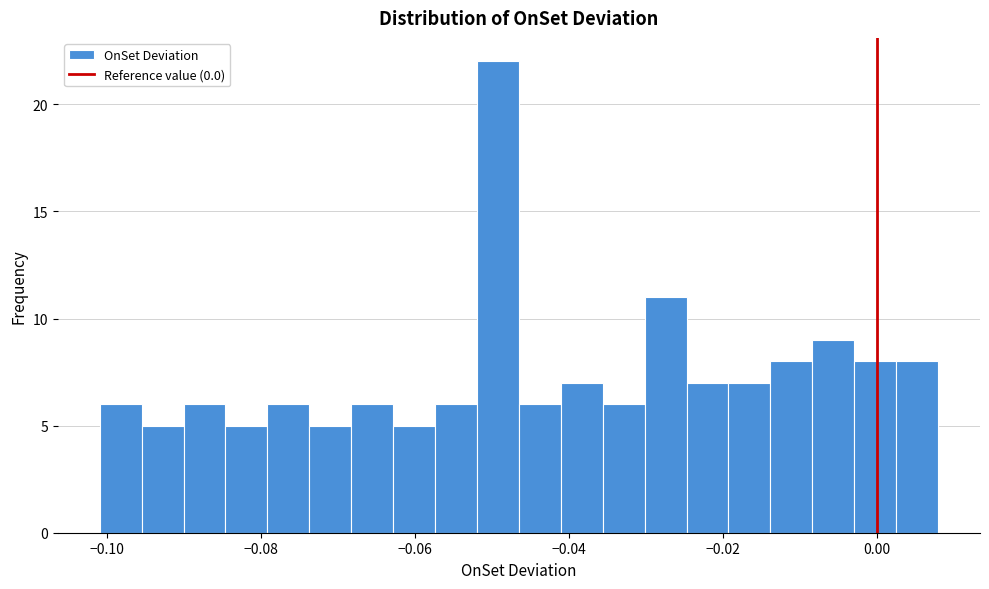

Around what value on the x-axis is the tallest bar? Give the approximate position of its centre, as read against the axis.

-0.050